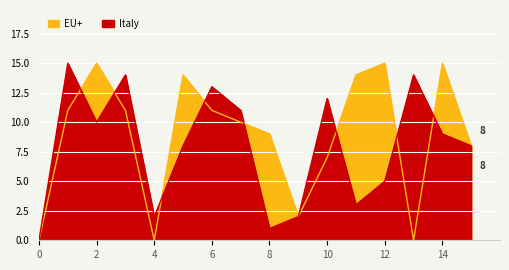

How many values in the EU+ series exceed 11?

5